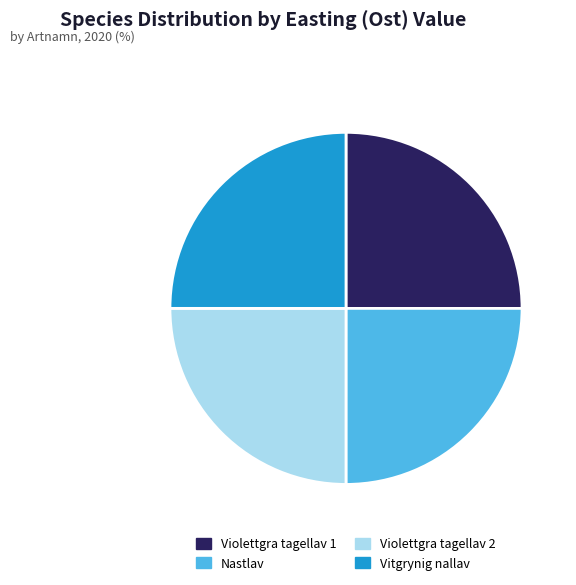

Is there any slice that represents more than half of the pie?

No